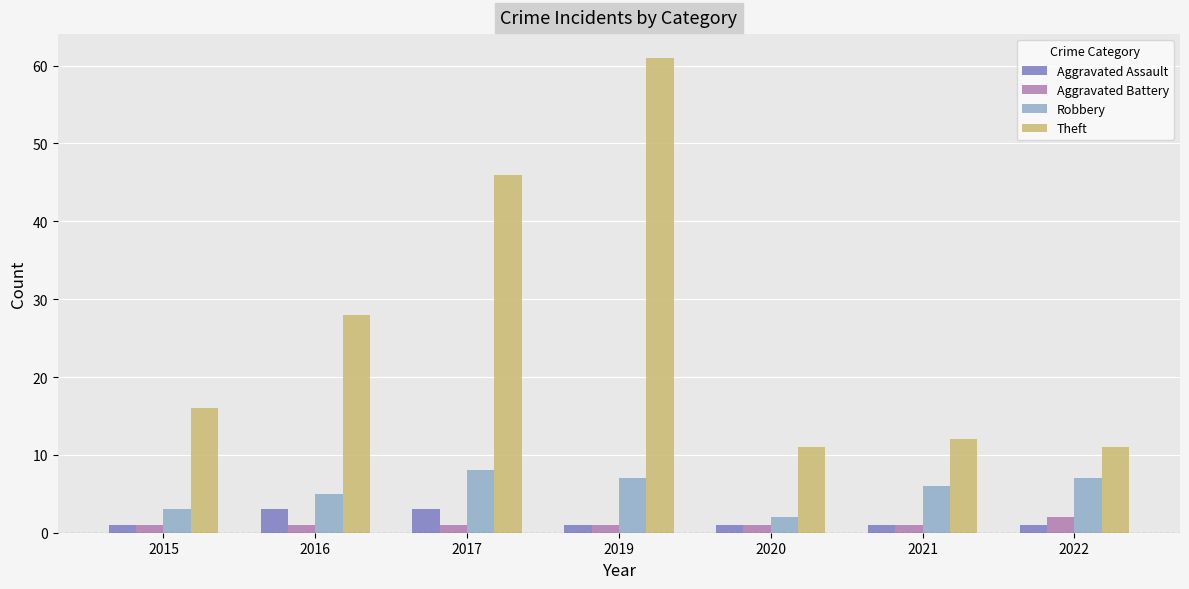

Between 2015 and 2019, which series saw the biggest shift?

Theft